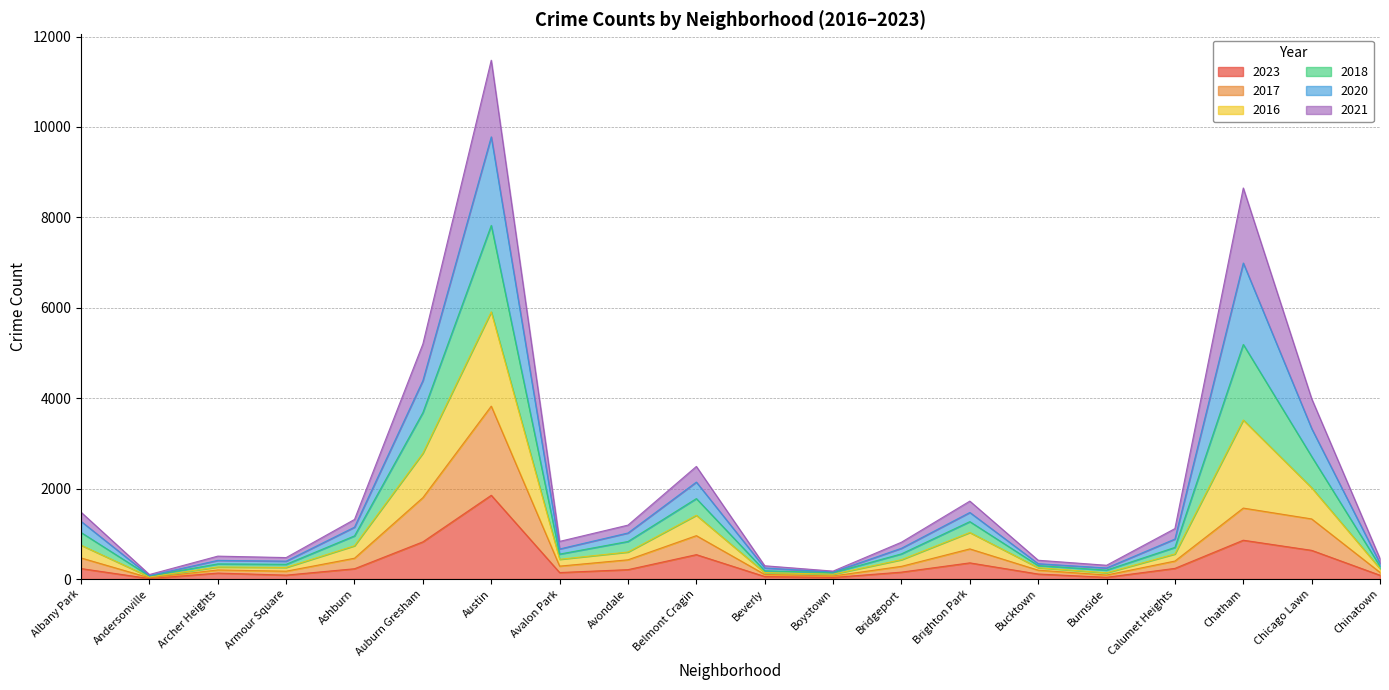

At which label does 2023 reach its peak?

Austin